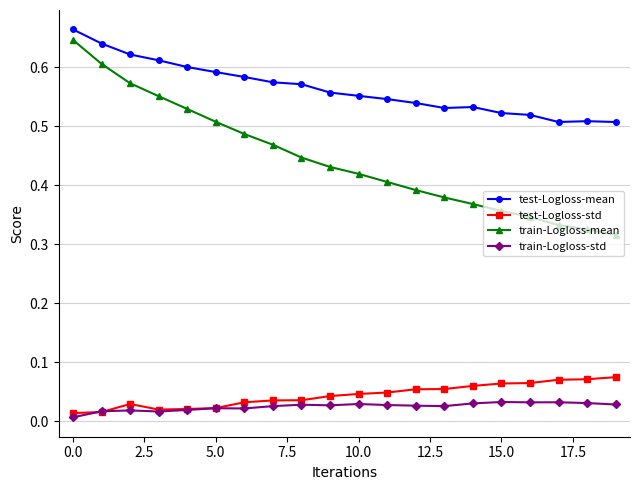

Which series has the largest total across all categories?

test-Logloss-mean